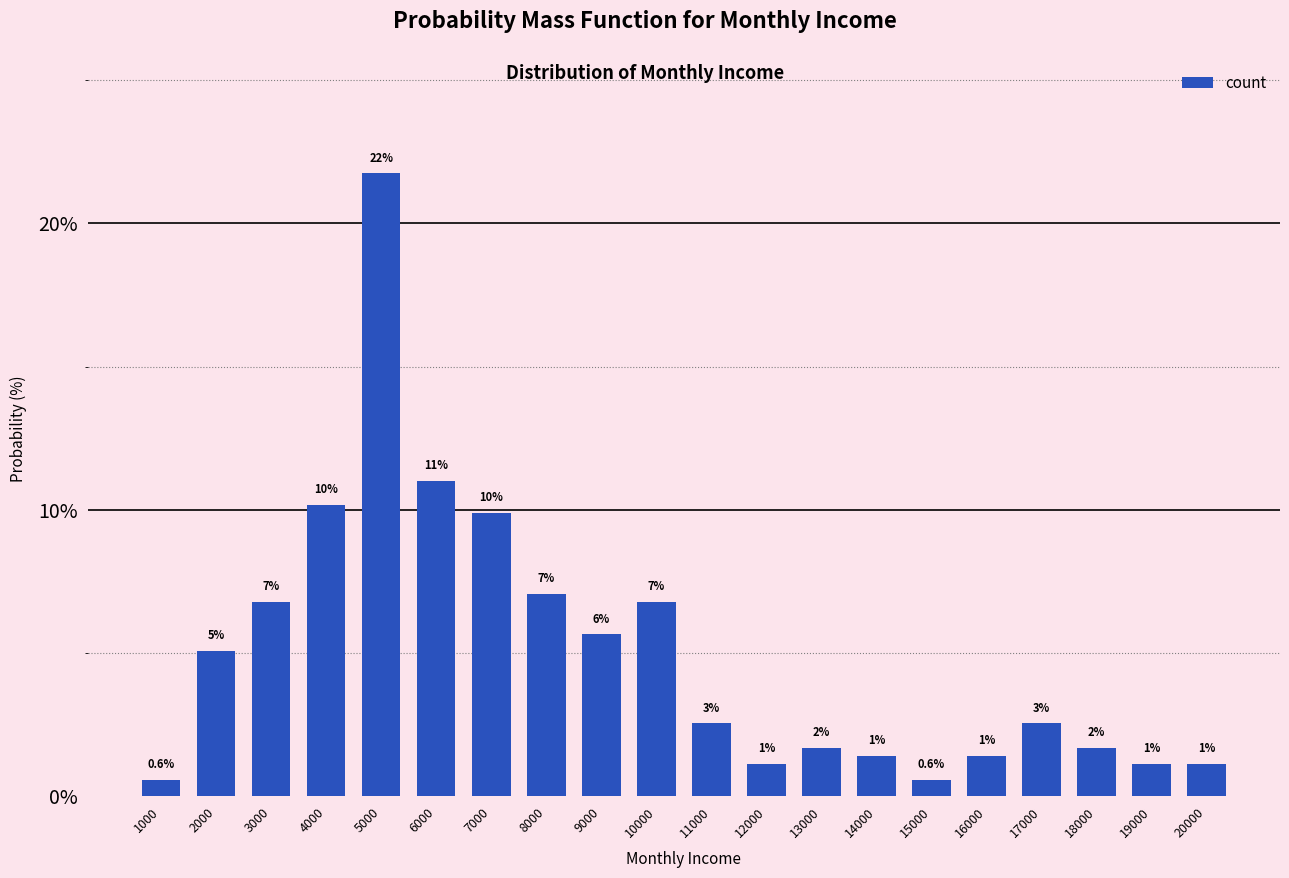

Reading left to right, what are all the values shown in this chart?

1000=0.6	2000=5.1	3000=6.8	4000=10.2	5000=21.8	6000=11.0	7000=9.9	8000=7.1	9000=5.6	10000=6.8	11000=2.5	12000=1.1	13000=1.7	14000=1.4	15000=0.6	16000=1.4	17000=2.5	18000=1.7	19000=1.1	20000=1.1